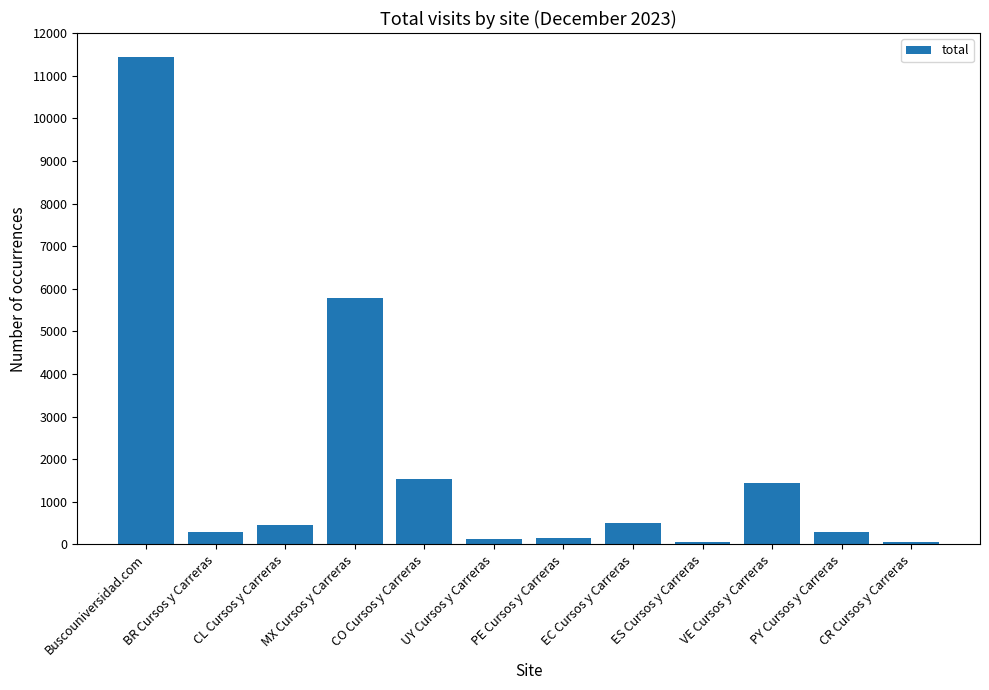

At which label is the value closest to 5743?

MX Cursos y Carreras